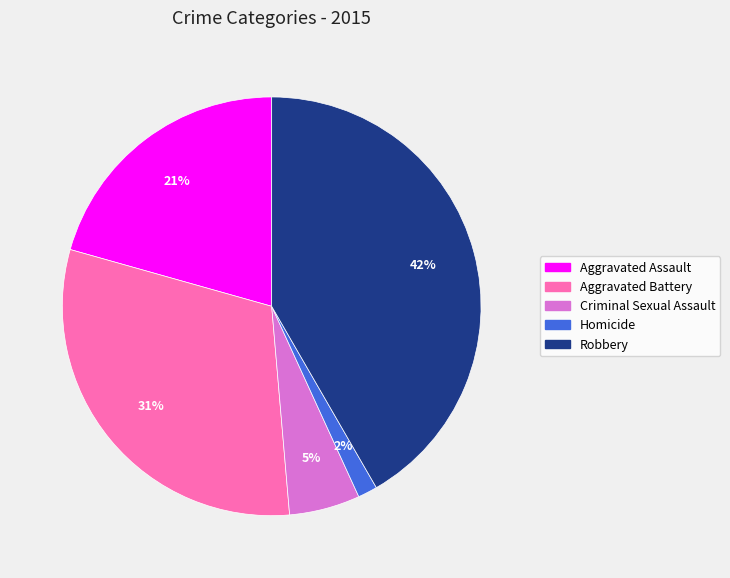

Which category has the biggest portion of the pie?

Robbery